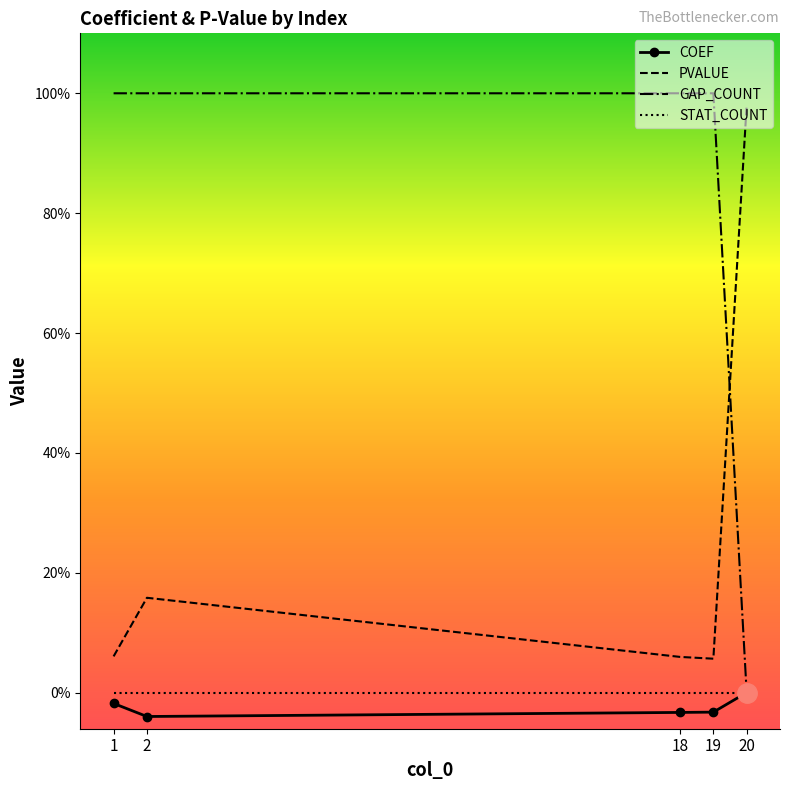

What are all the series names shown in the legend?

COEF, PVALUE, GAP_COUNT, STAT_COUNT